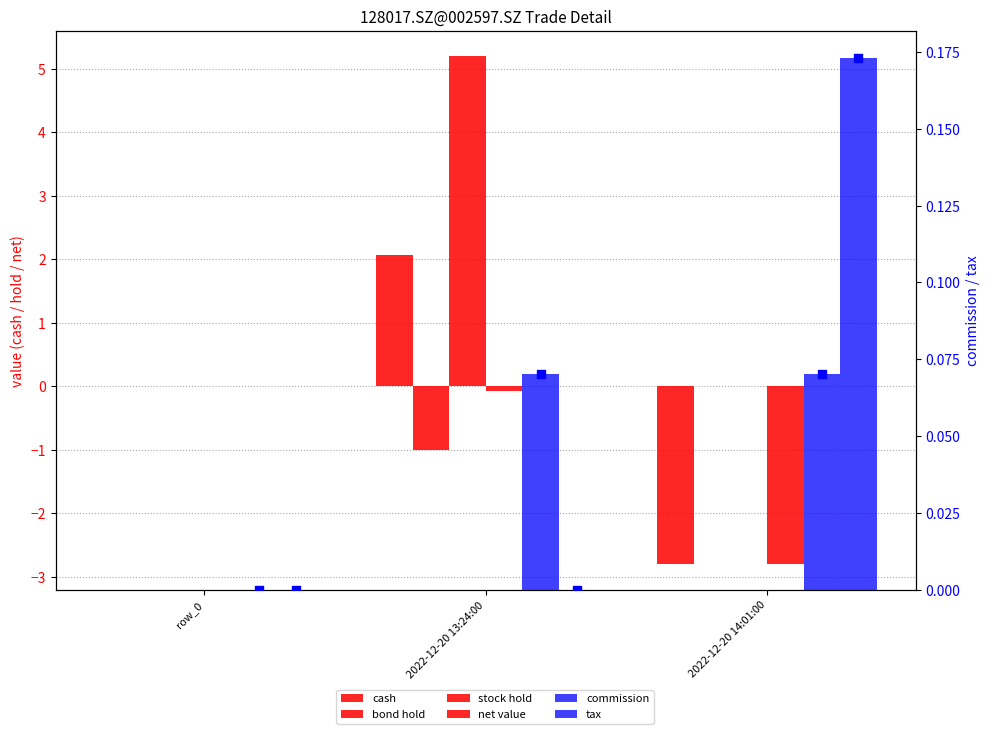

At how many categories does at least one series exceed 4?

1